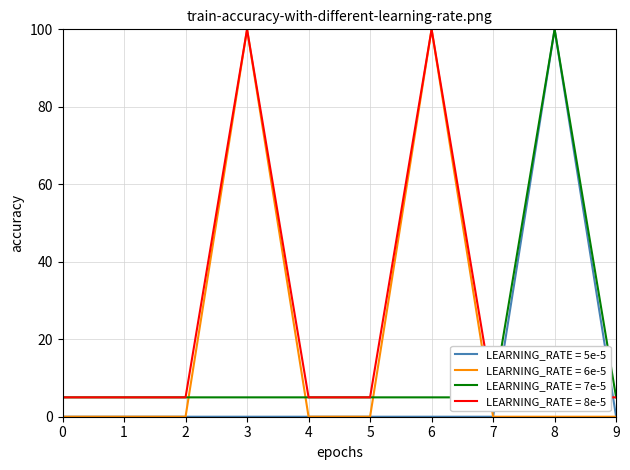

Does the chart display data point markers on the line(s)?

No